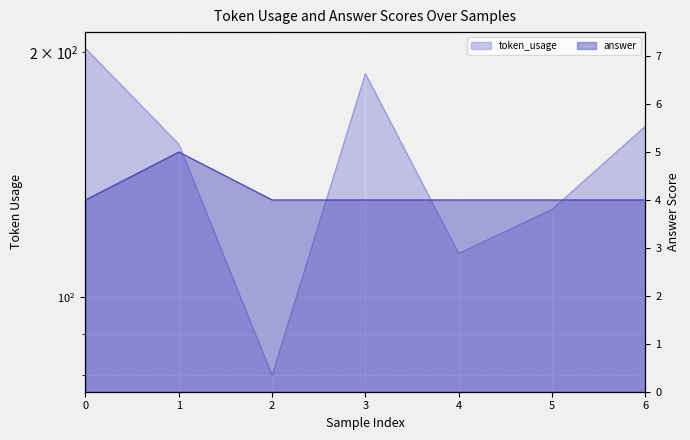

Which series has the largest range (max minus min)?

token_usage